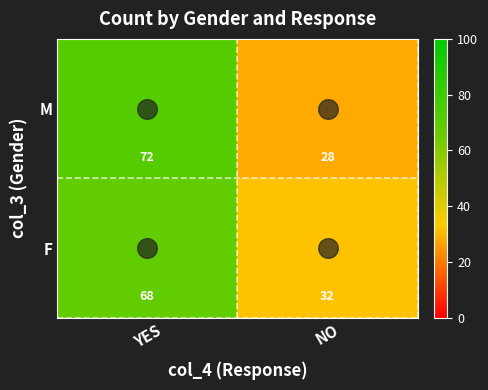

What is the maximum value shown in the chart?

72